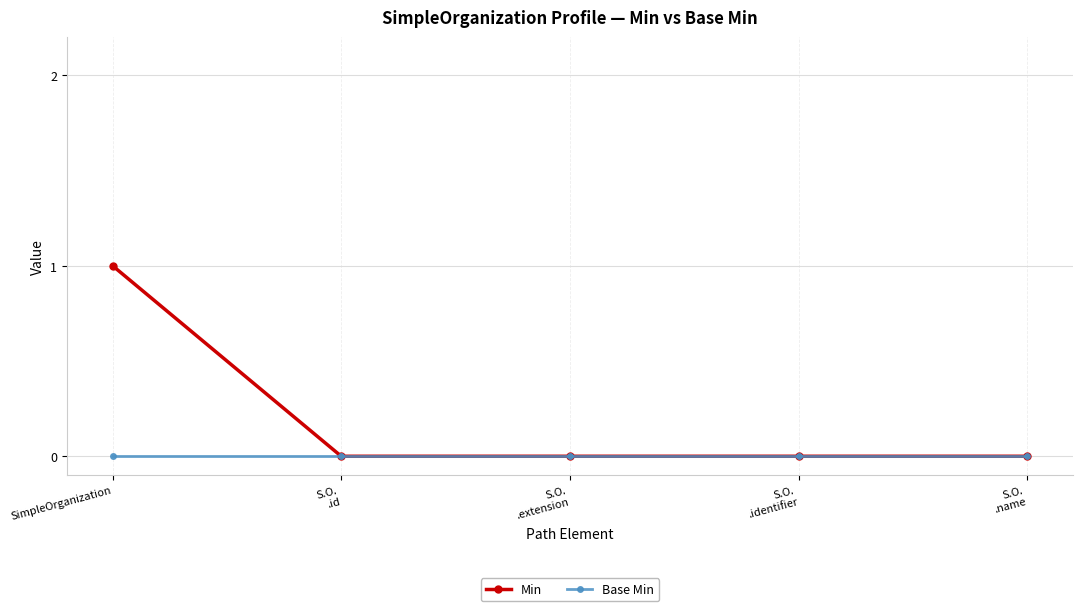

Which category has the highest value in the Min series?

SimpleOrganization